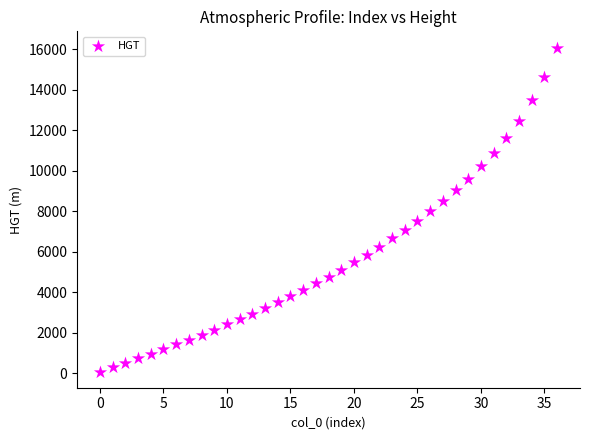

What is the range of Y values (max minus min)?

16002